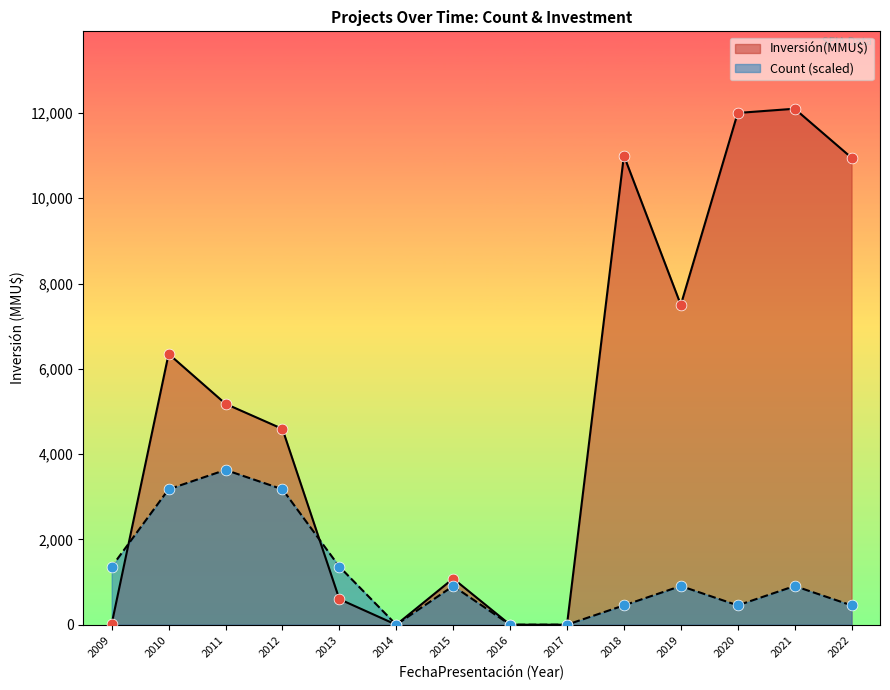

Which series reaches the minimum Y coordinate?

Count